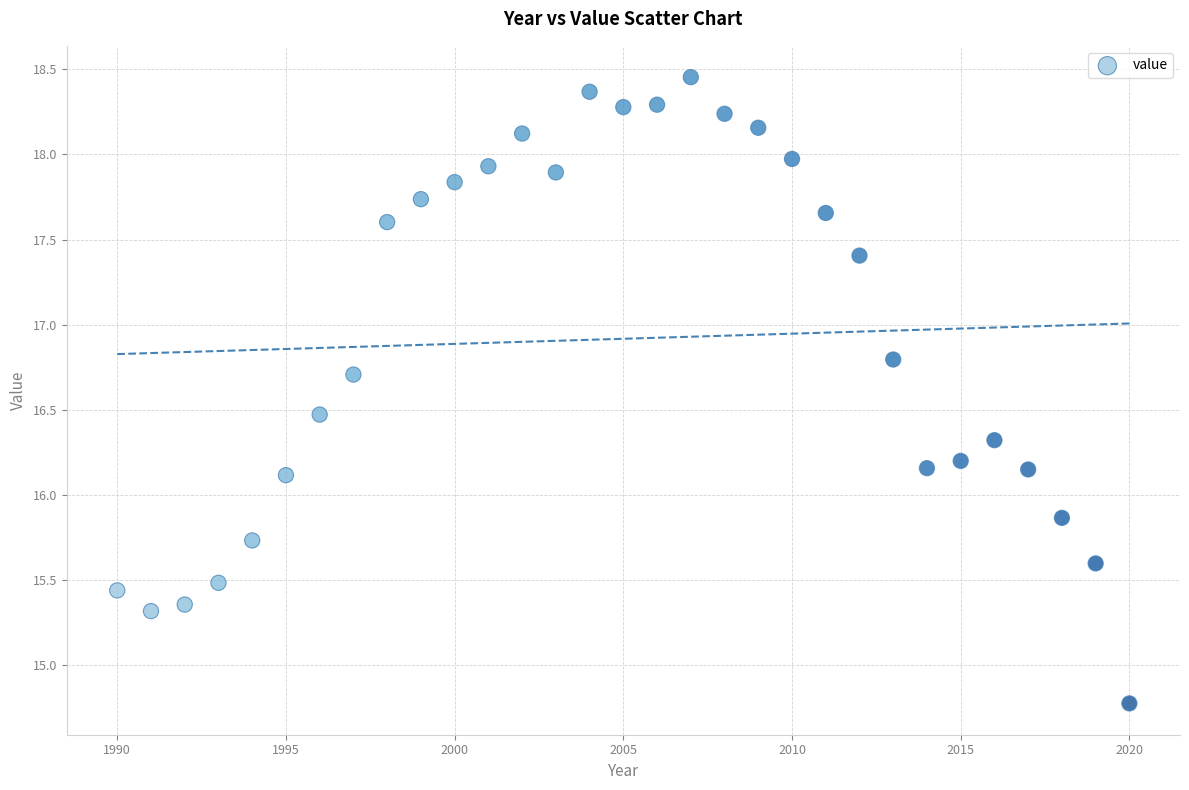

What is the range of Y values (max minus min)?

3.7